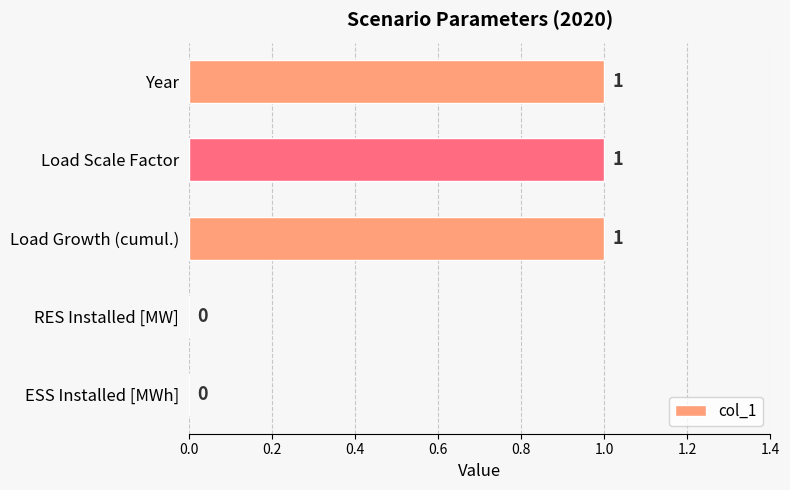

Which has a higher value, Load Scale Factor or RES Installed [MW]?

Load Scale Factor